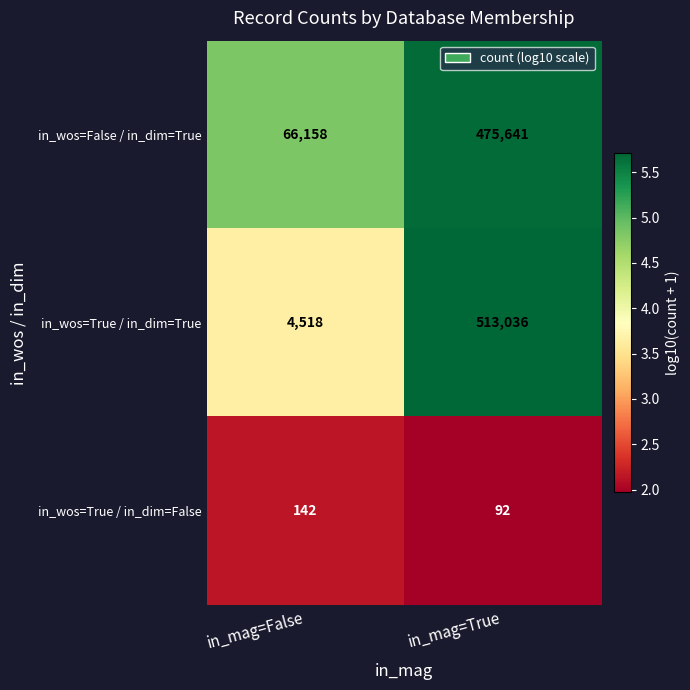

What is the difference between the maximum and minimum values in the in_wos=True / in_dim=False series?

50